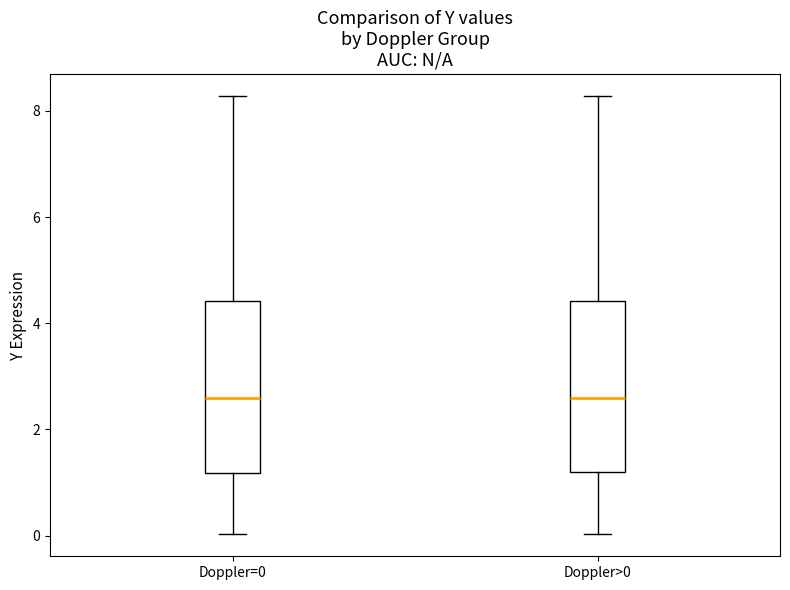

Where is the lower edge of the box for Doppler=0 on the y-axis? The values are not printed on the chart, so give them approximately, as read against the axis.

1.2